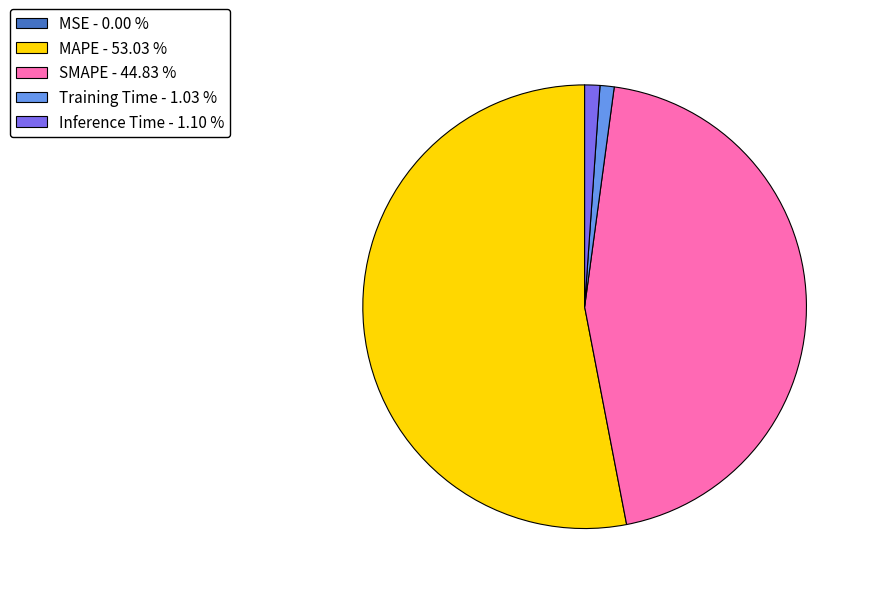

Is there a majority slice in this chart?

Yes